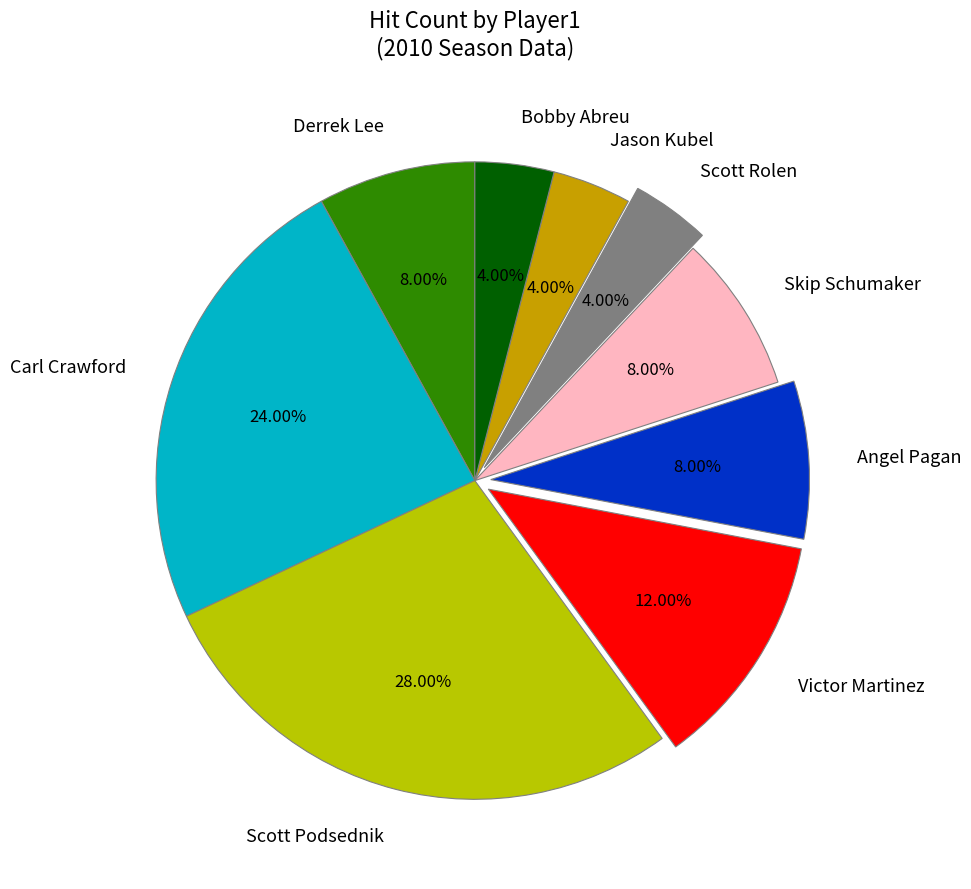

Count the number of slices in the pie.

9